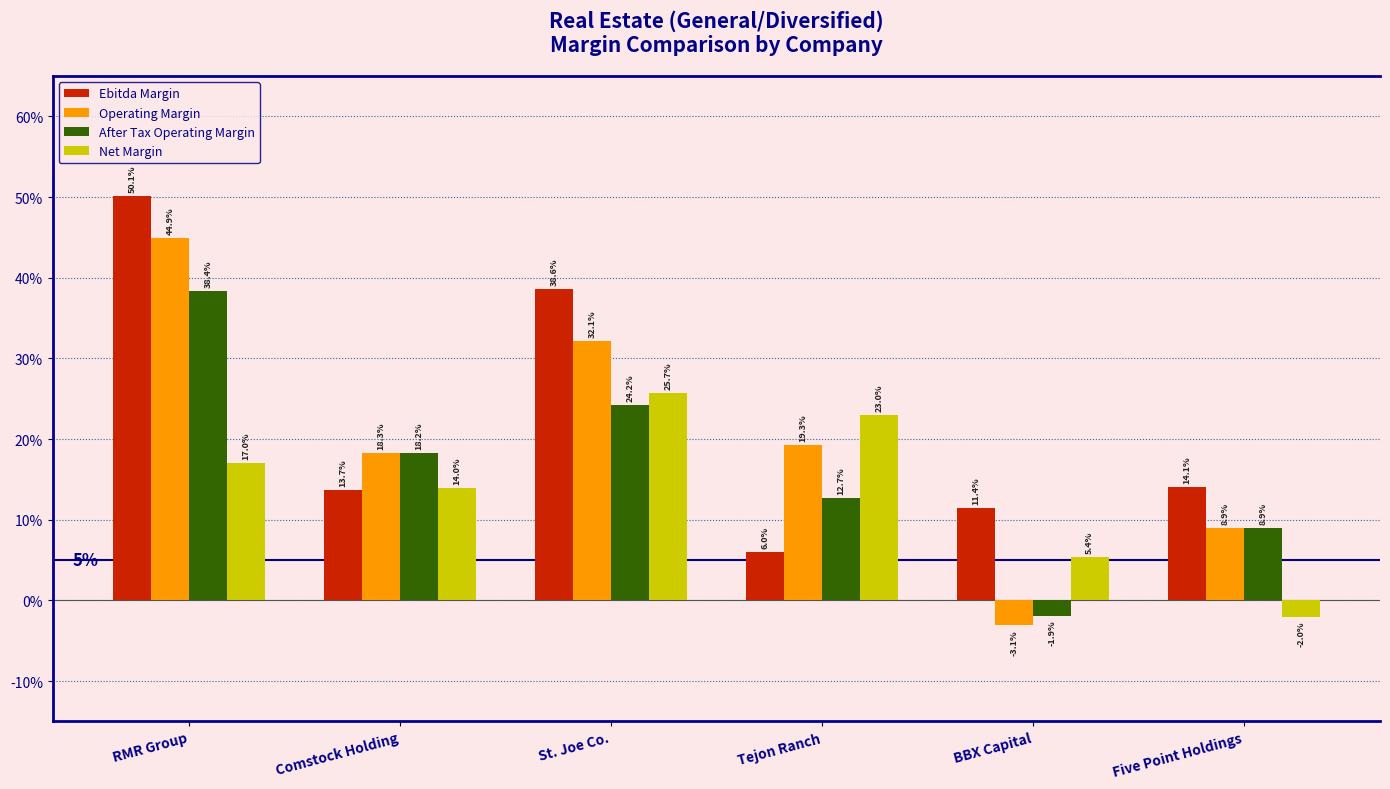

What is the total value across all series at Comstock Holding?

0.6